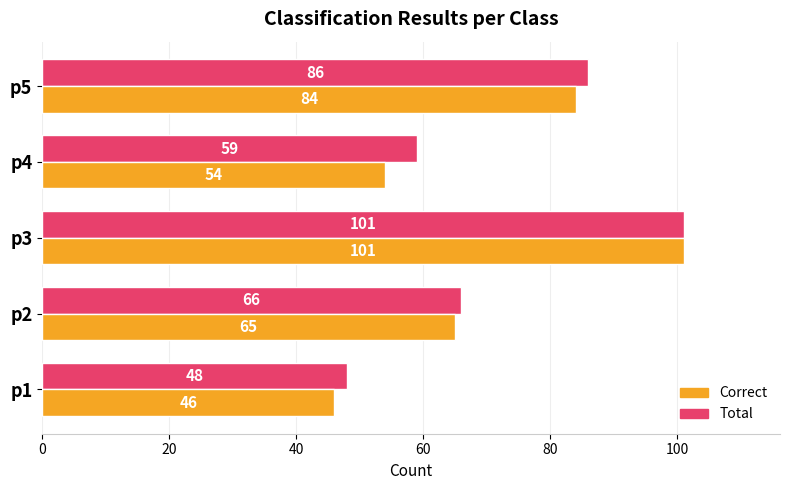

At how many categories does at least one series exceed 69?

2